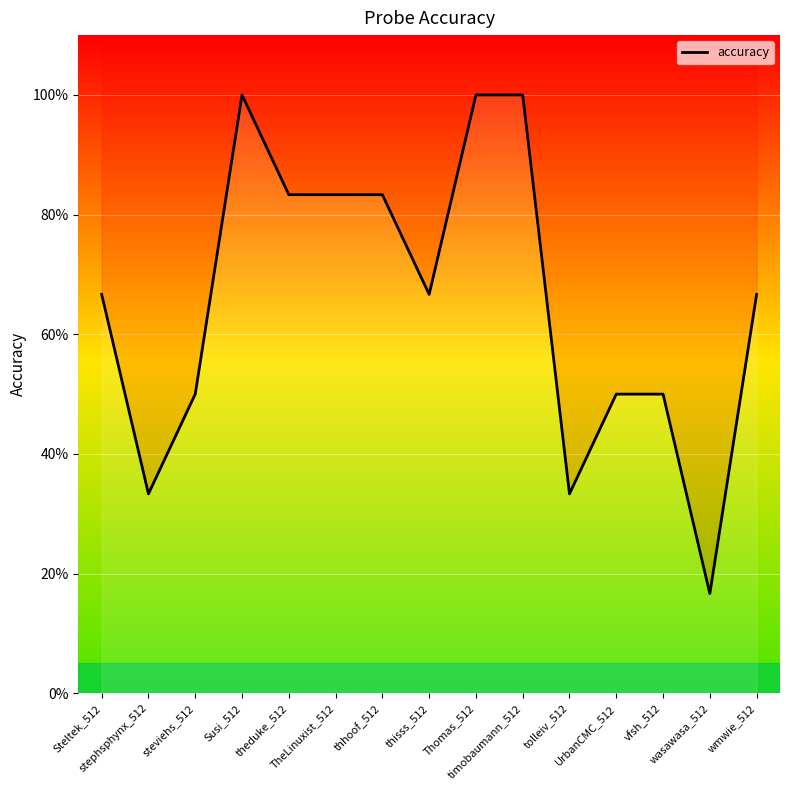

Read the value at tolleiv_512.

0.3